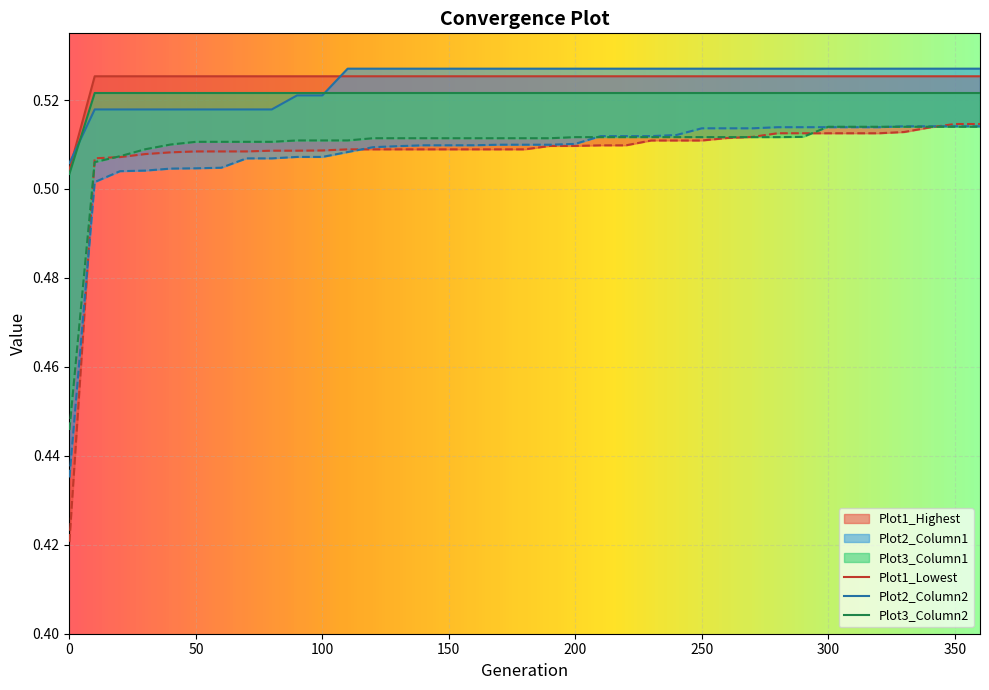

How many Plot1_Lowest values are between 0 and 1?

37